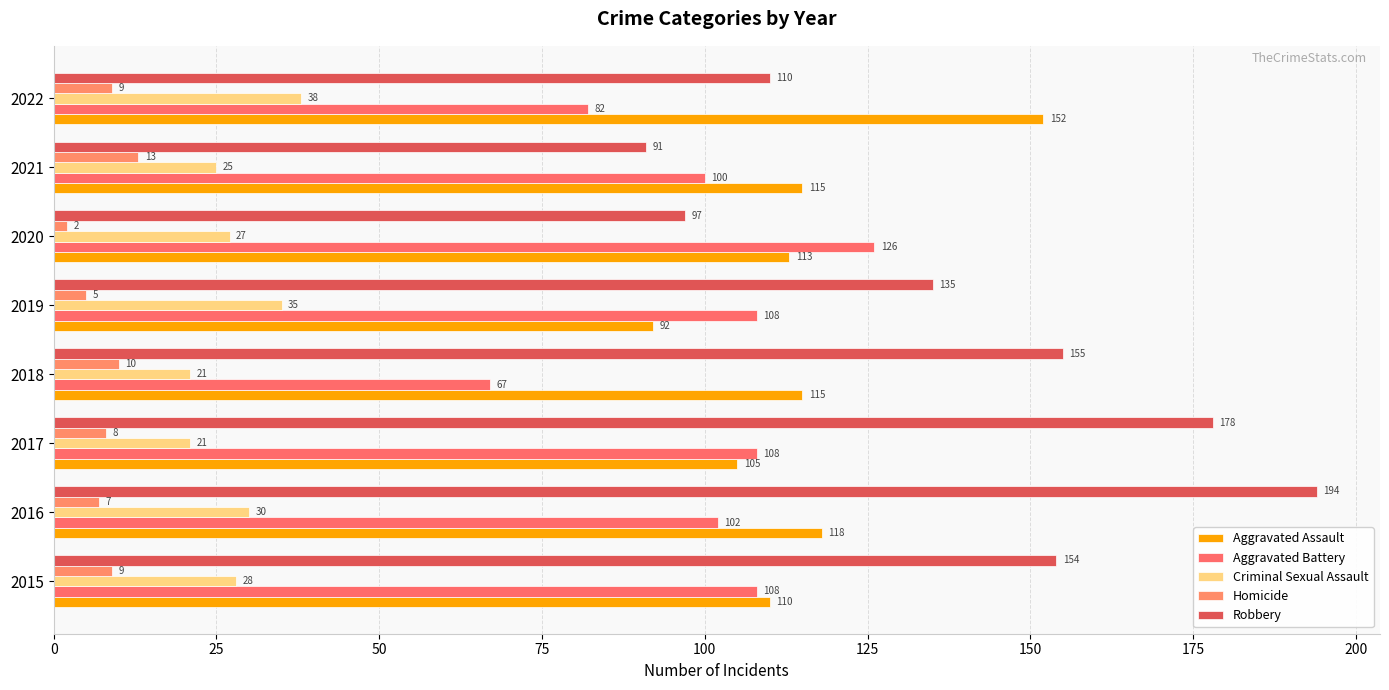

At which category is the sum across all series the highest?

2016